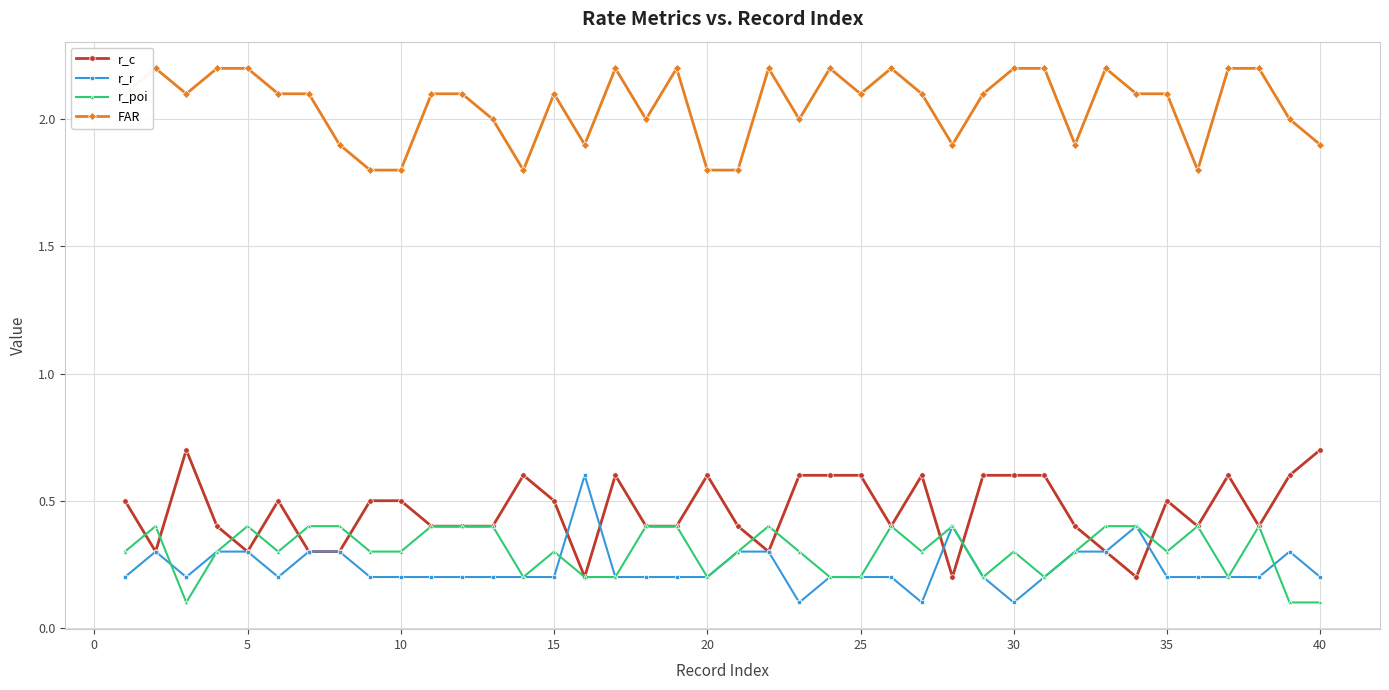

How many lines are shown in the chart?

4